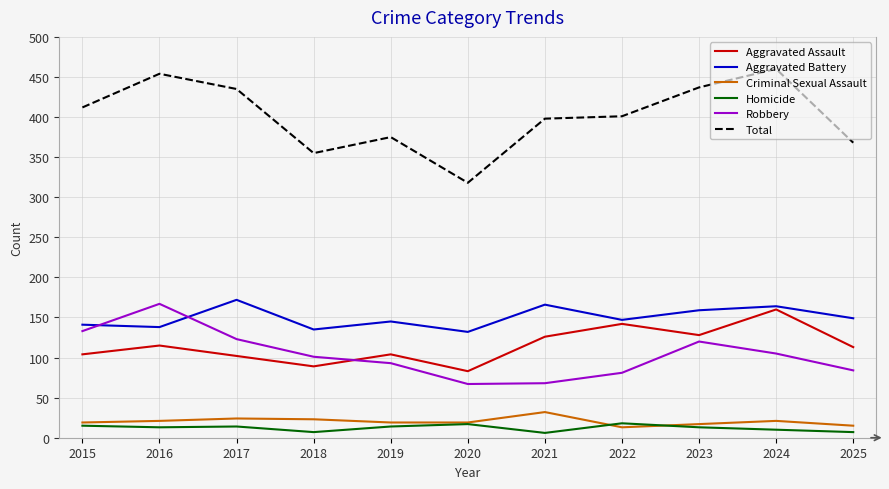

What is the approximate value of Robbery at 2022?

81